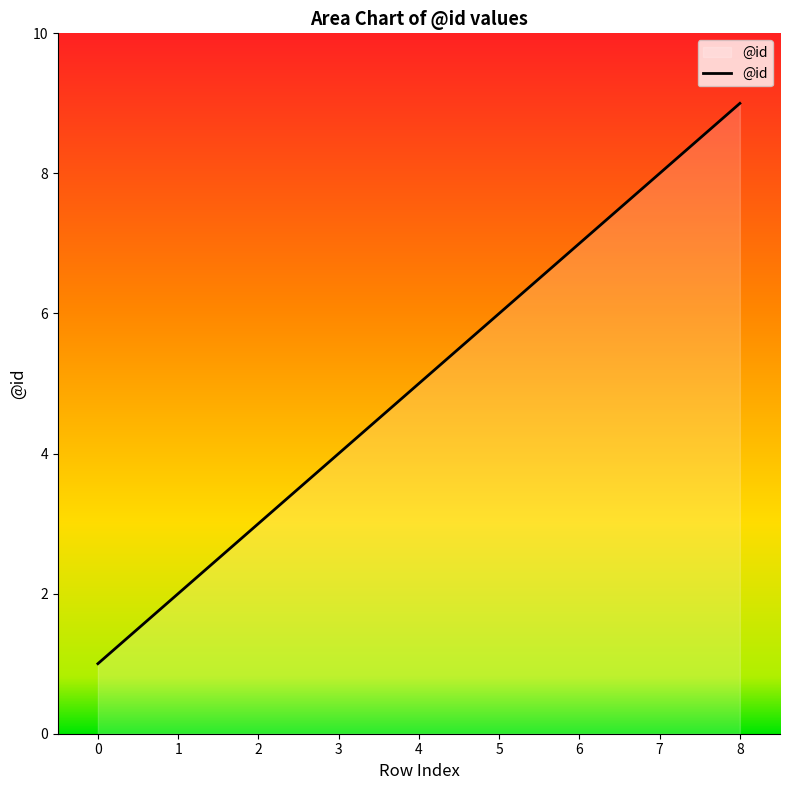

The value at 4 is 5. True or false?

True